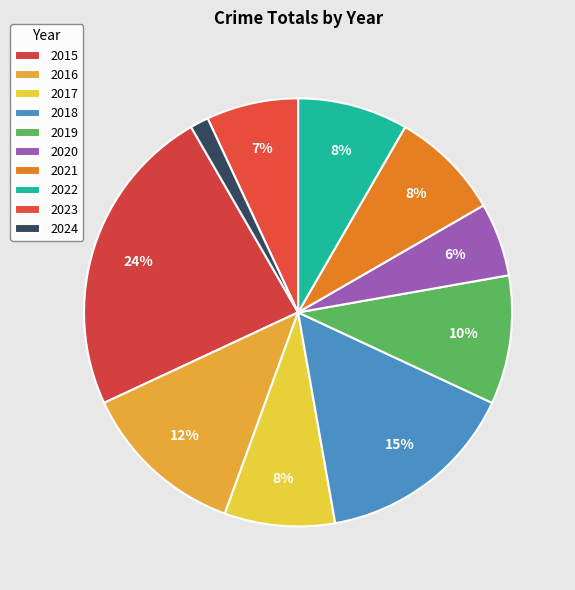

Rank the categories by value from lowest to highest.

2024, 2020, 2023, 2017, 2021, 2022, 2019, 2016, 2018, 2015